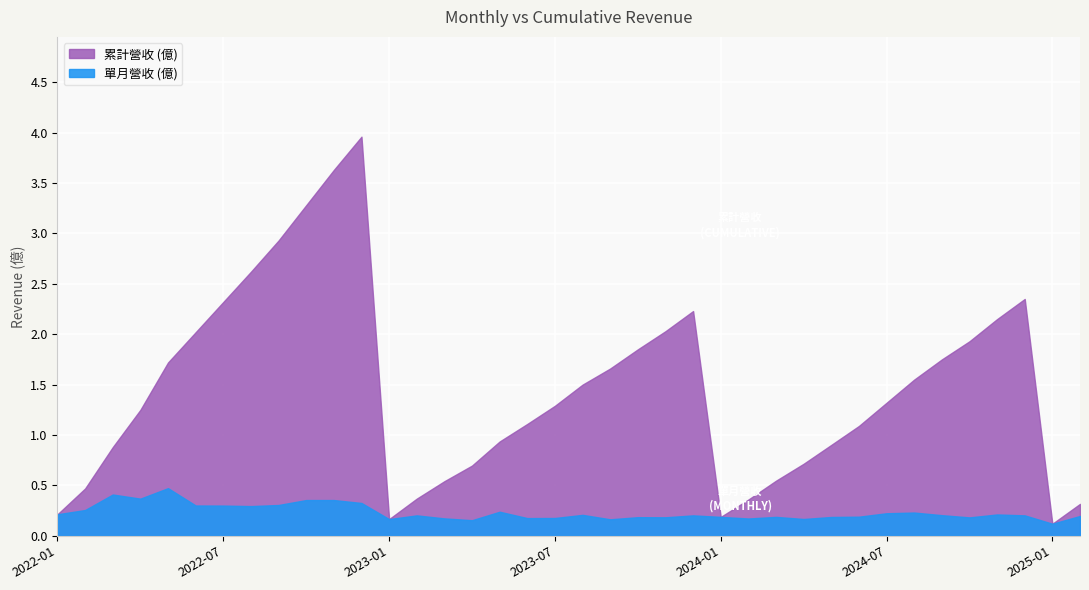

What is the label of the 23rd point from the right?

2023-04